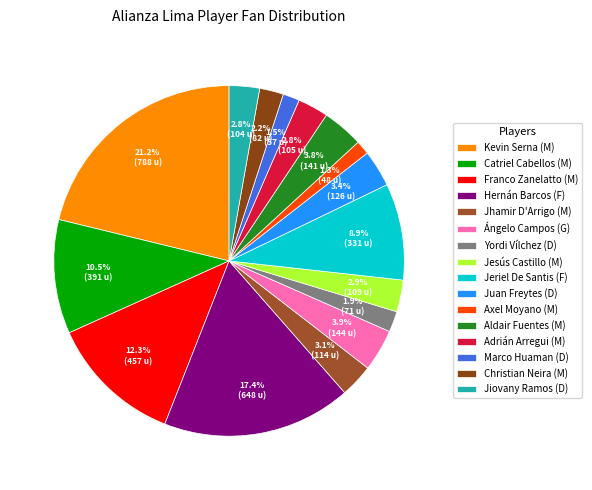

How many segments does this pie chart have?

16